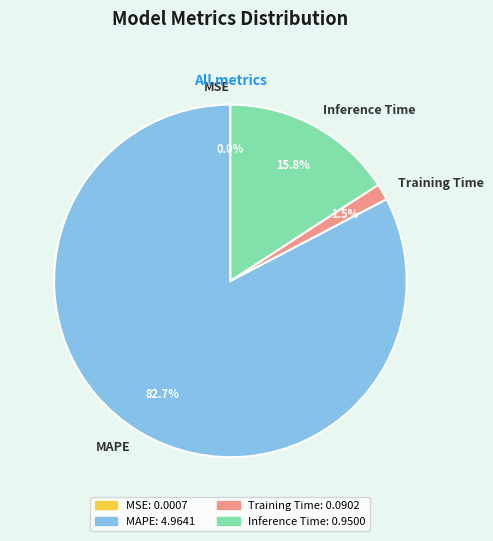

To the nearest percent, what is the average slice percentage?

25%